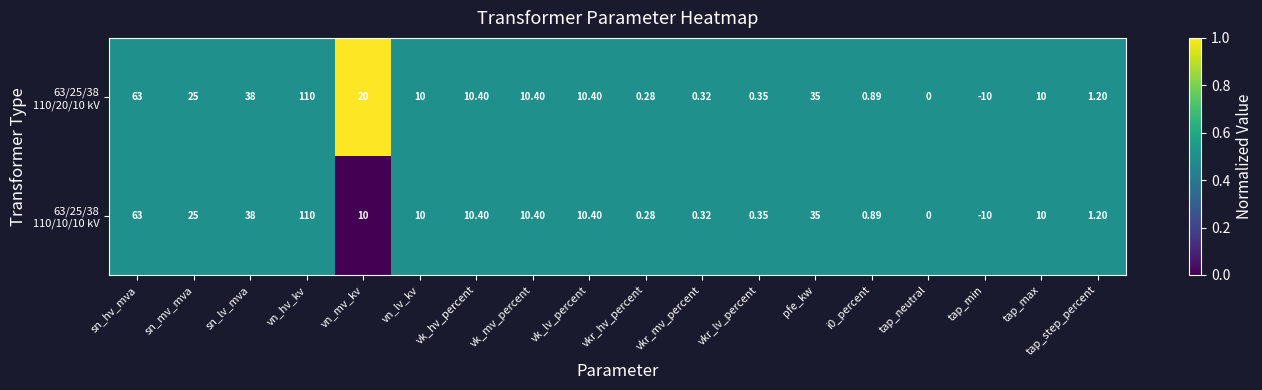

Which category has the lowest value across all series?

tap_min